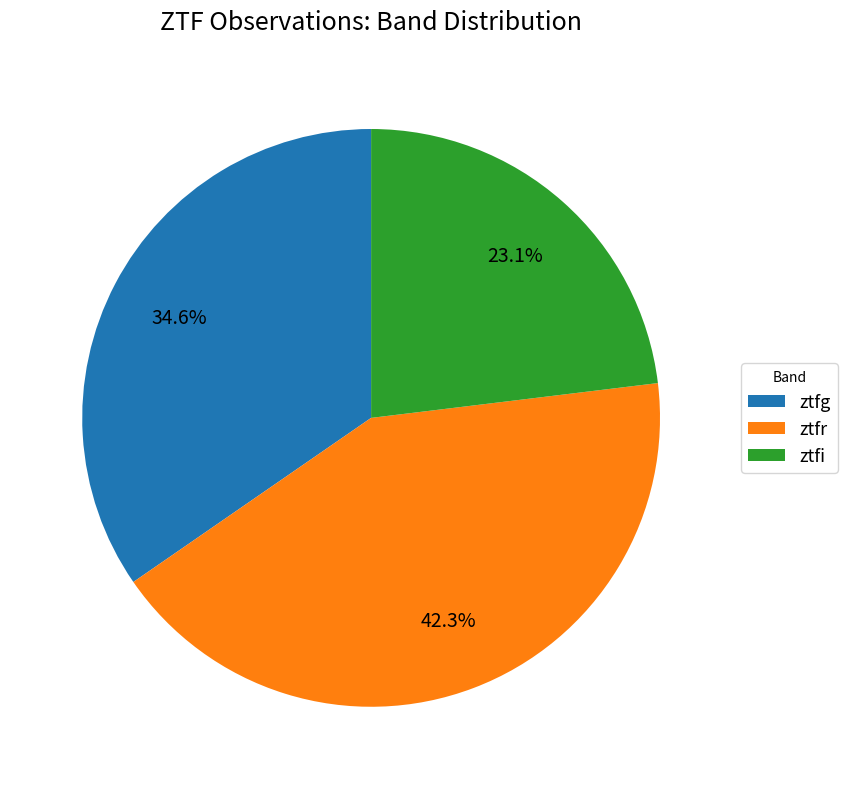

How many segments does this pie chart have?

3